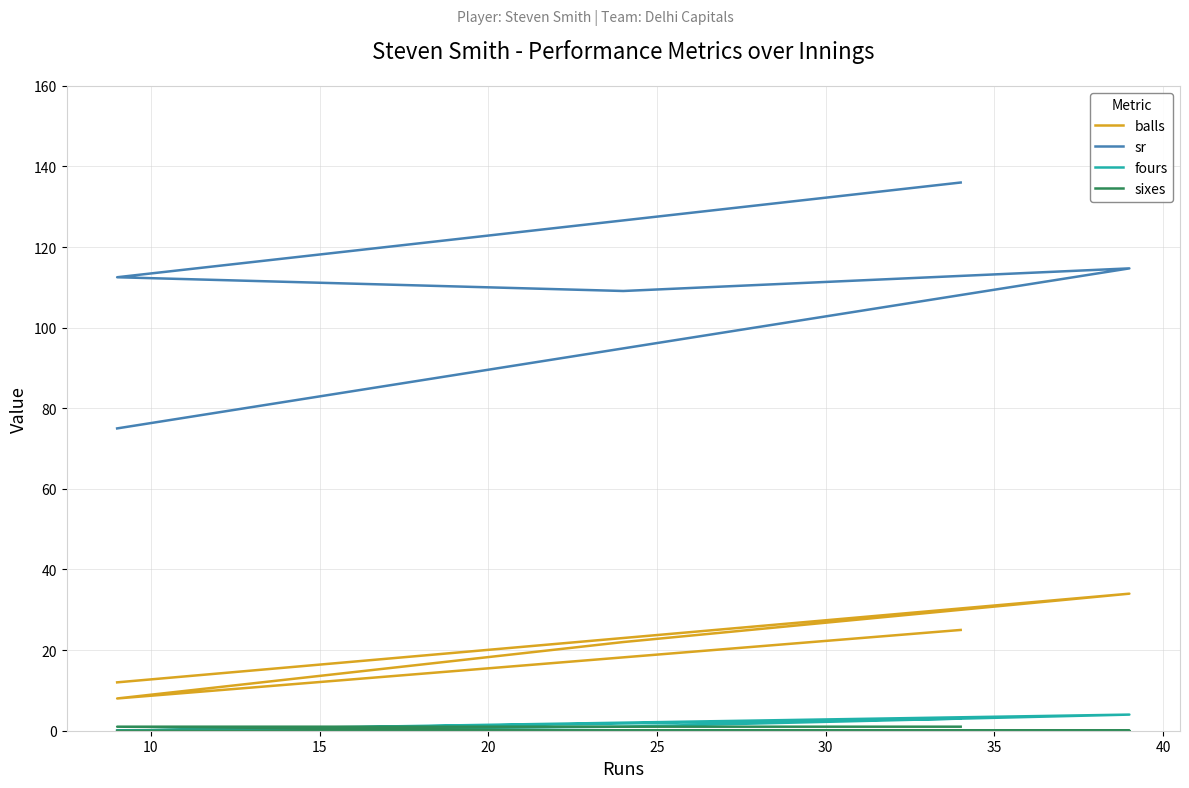

What are all the series names shown in the legend?

balls, sr, fours, sixes